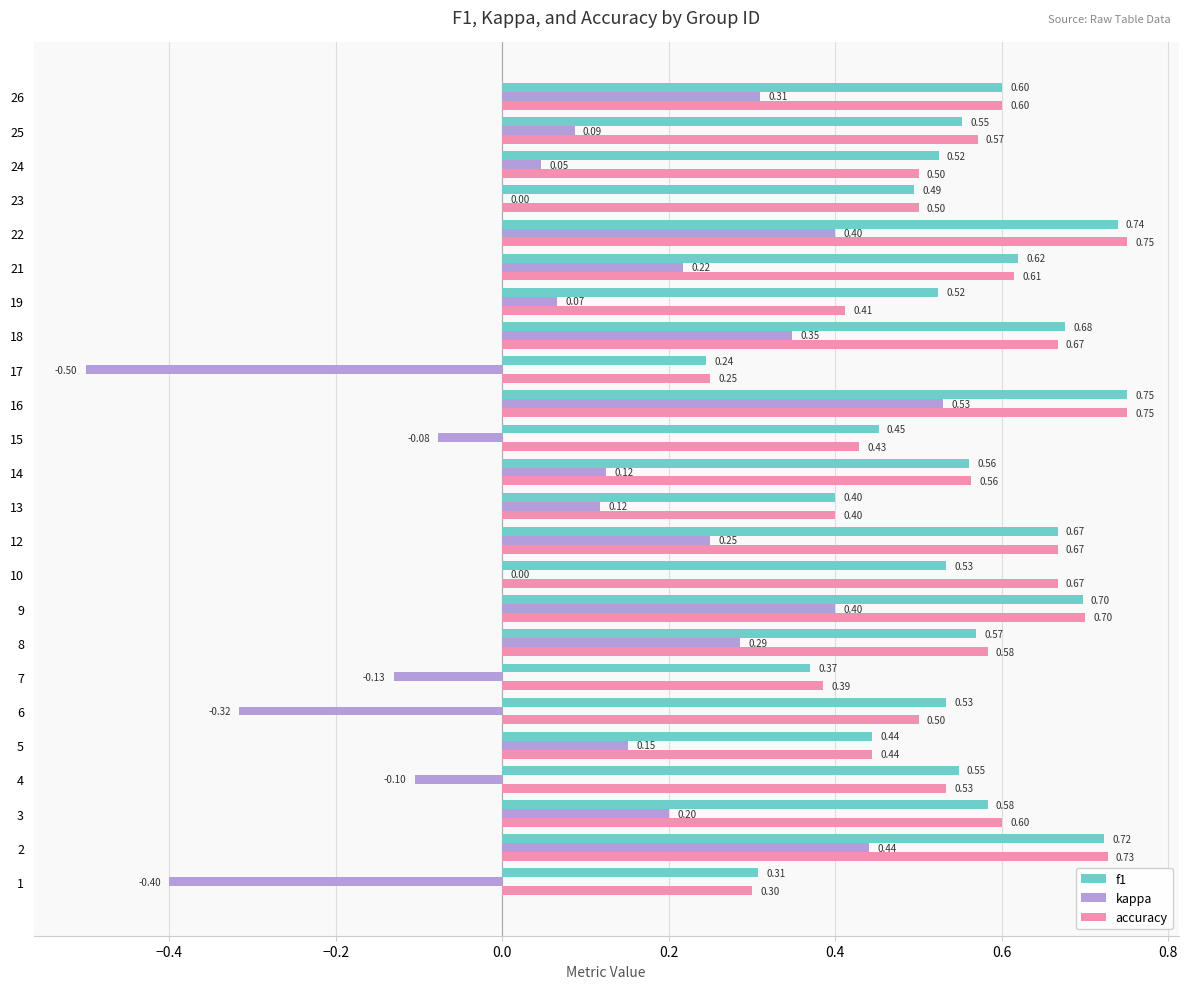

Between 2 and 15, which series saw the biggest shift?

kappa